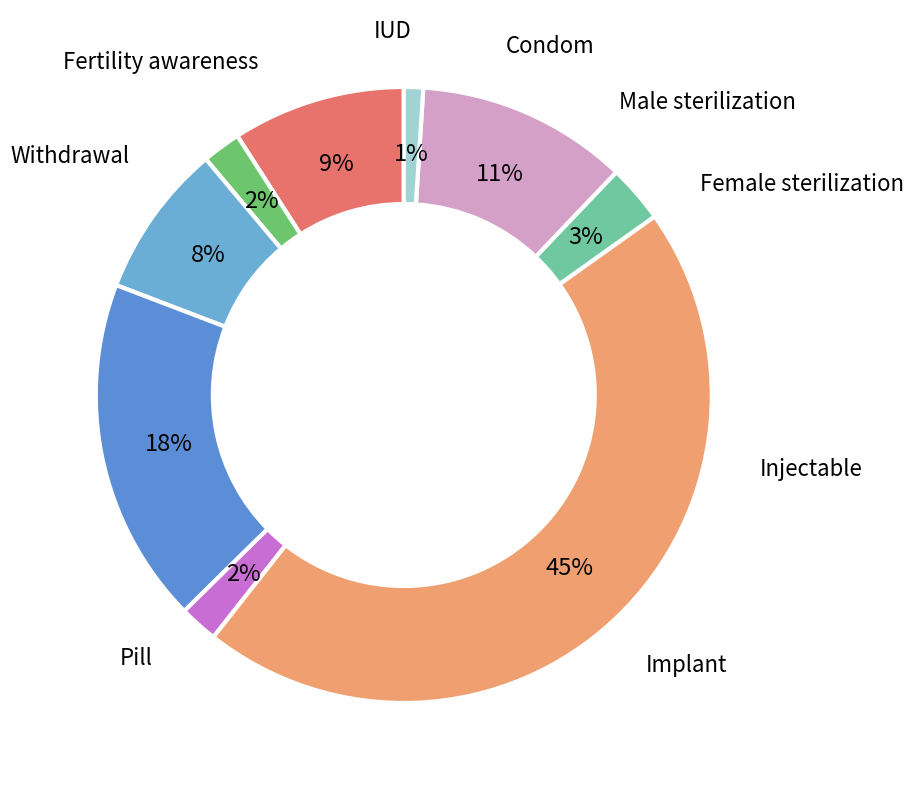

How many slices are in this pie chart?

9